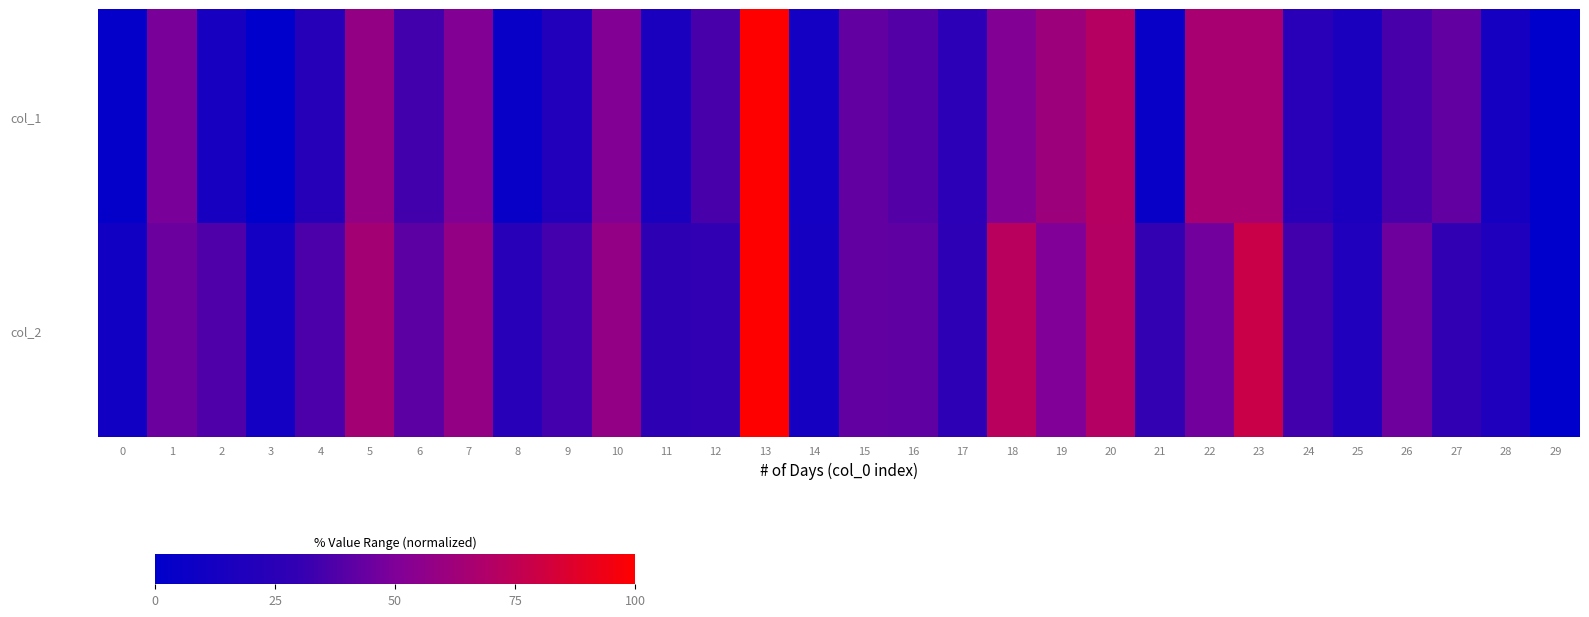

Rank the series at 16 from highest to lowest value.

col_2, col_1